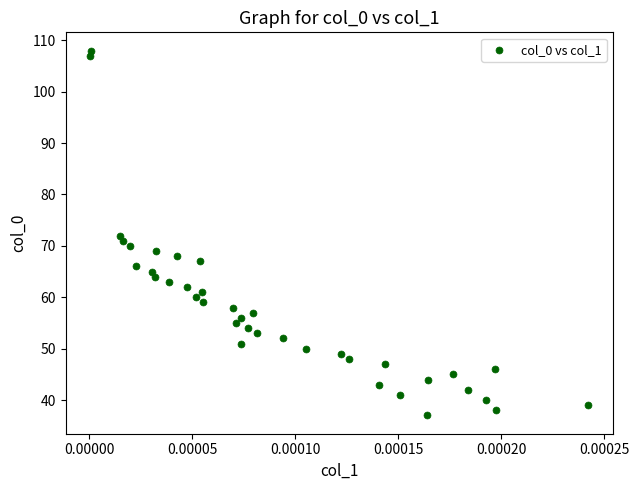

What is the range of Y values (max minus min)?

71